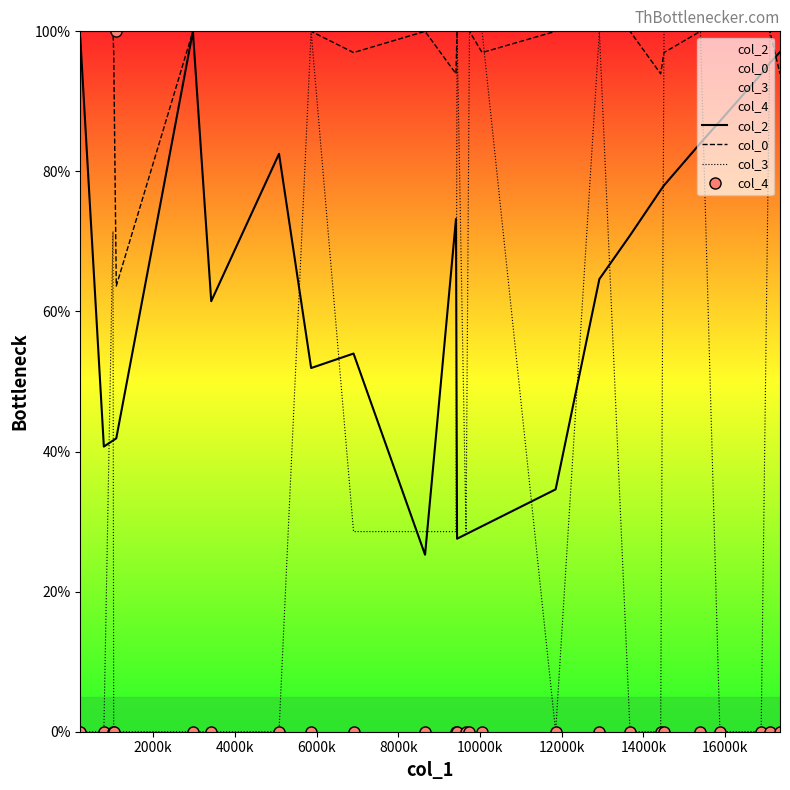

What is the highest value of the col_2 series?

100.0